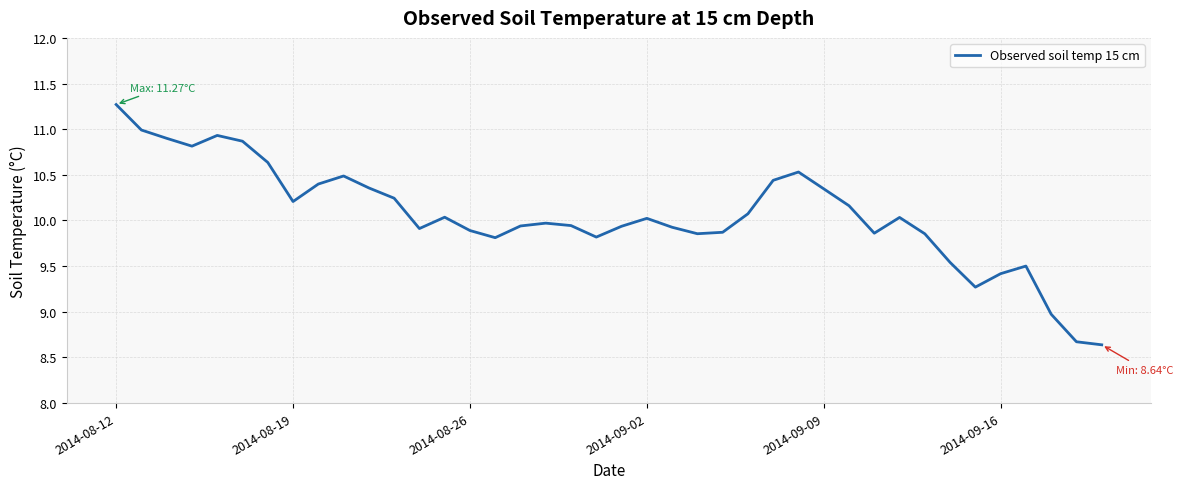

What is the minimum value shown in the chart?

8.6